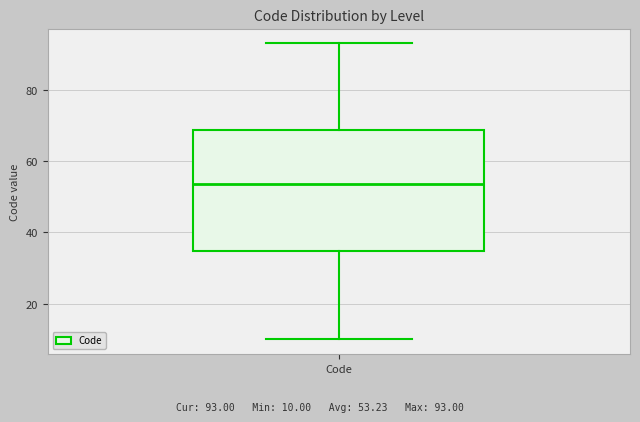

Transcribe this box plot: give where the median line is, the range the box spans, and where the two whiskers end, as read against the y-axis. The values are not printed on the chart, so give them approximately, as read against the axis.

median 54, box 34 to 68, whiskers 10 to 94